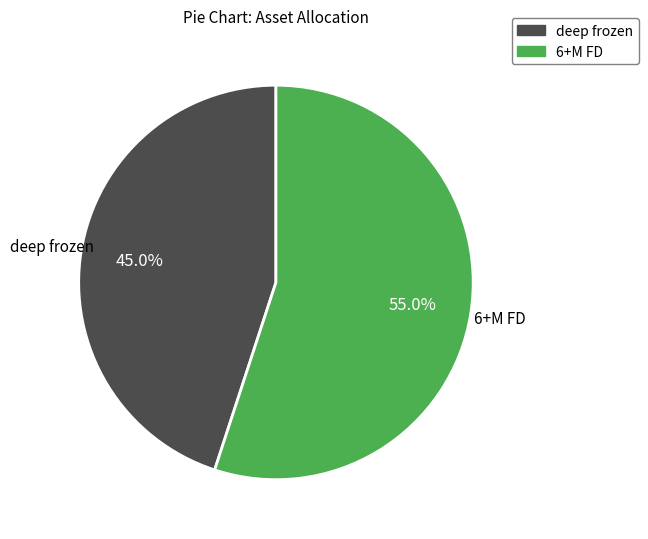

Combined, what portion of the pie is deep frozen and 6+M FD?

100.0%